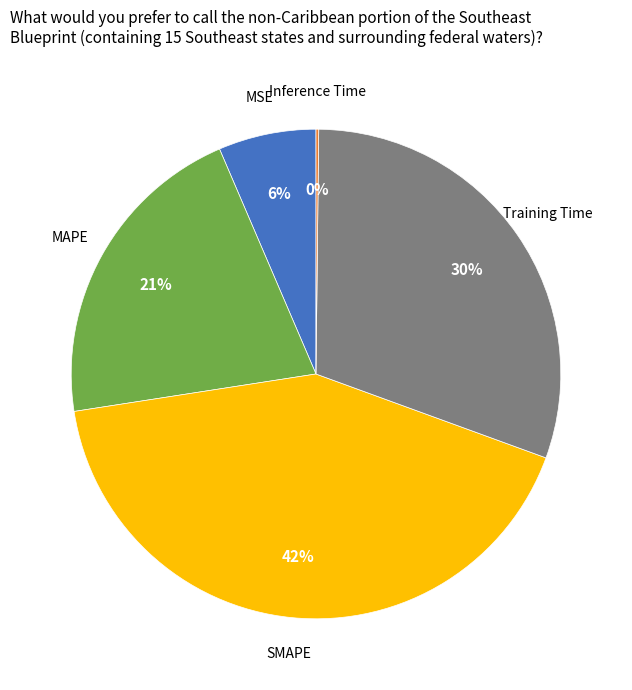

To the nearest percent, what percentage of the pie is MAPE?

21%